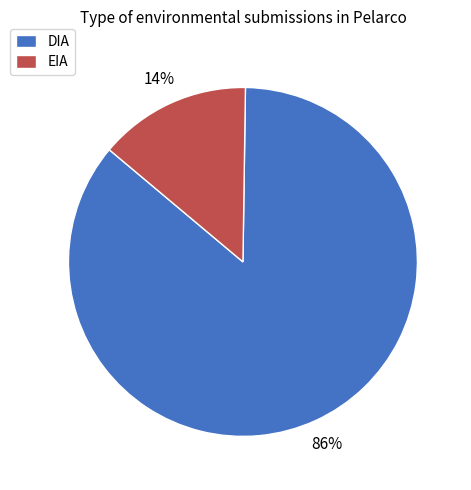

To the nearest percent, what is the average slice percentage?

50%